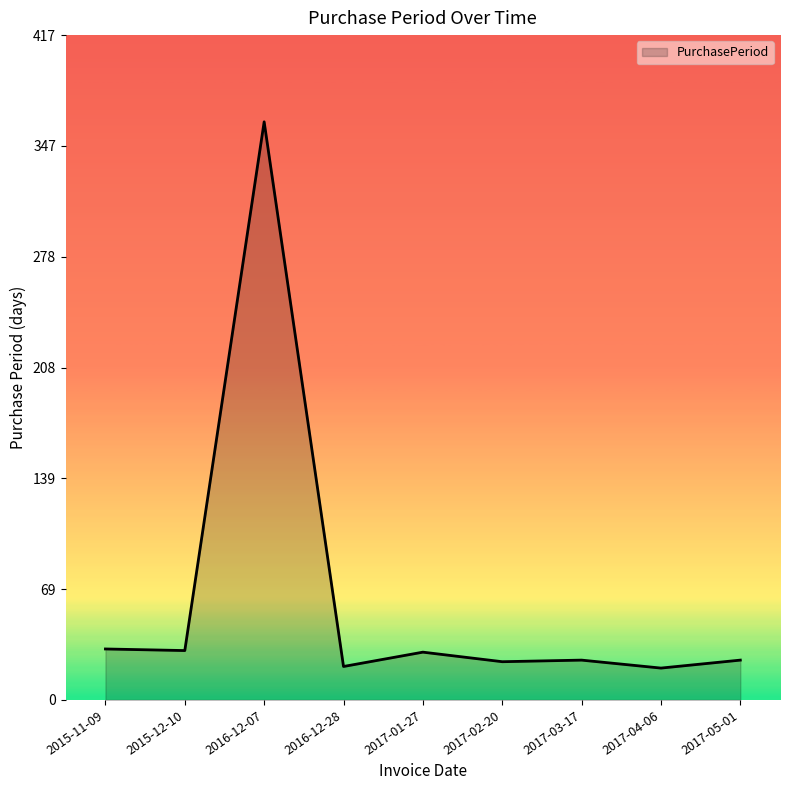

What is the change in value from 2016-12-28 to 2017-01-27?

+9